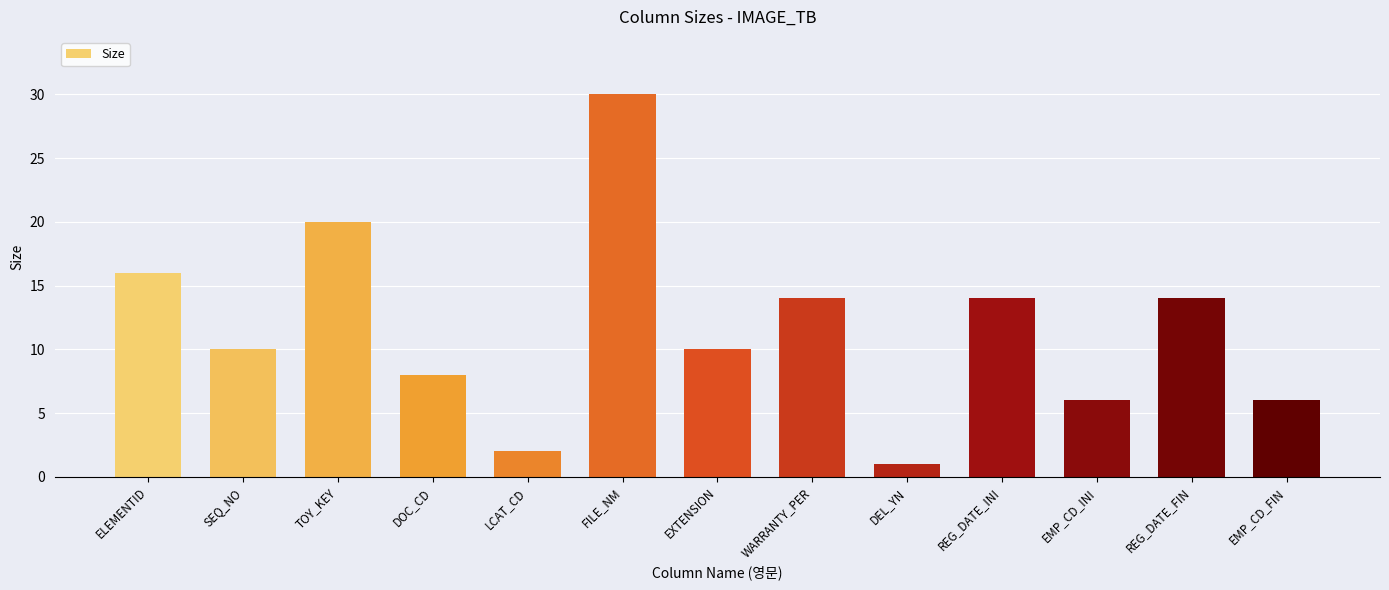

Reading left to right, list all the values displayed in this chart.

ELEMENTID=16	SEQ_NO=10	TOY_KEY=20	DOC_CD=8	LCAT_CD=2	FILE_NM=30	EXTENSION=10	WARRANTY_PER=14	DEL_YN=1	REG_DATE_INI=14	EMP_CD_INI=6	REG_DATE_FIN=14	EMP_CD_FIN=6